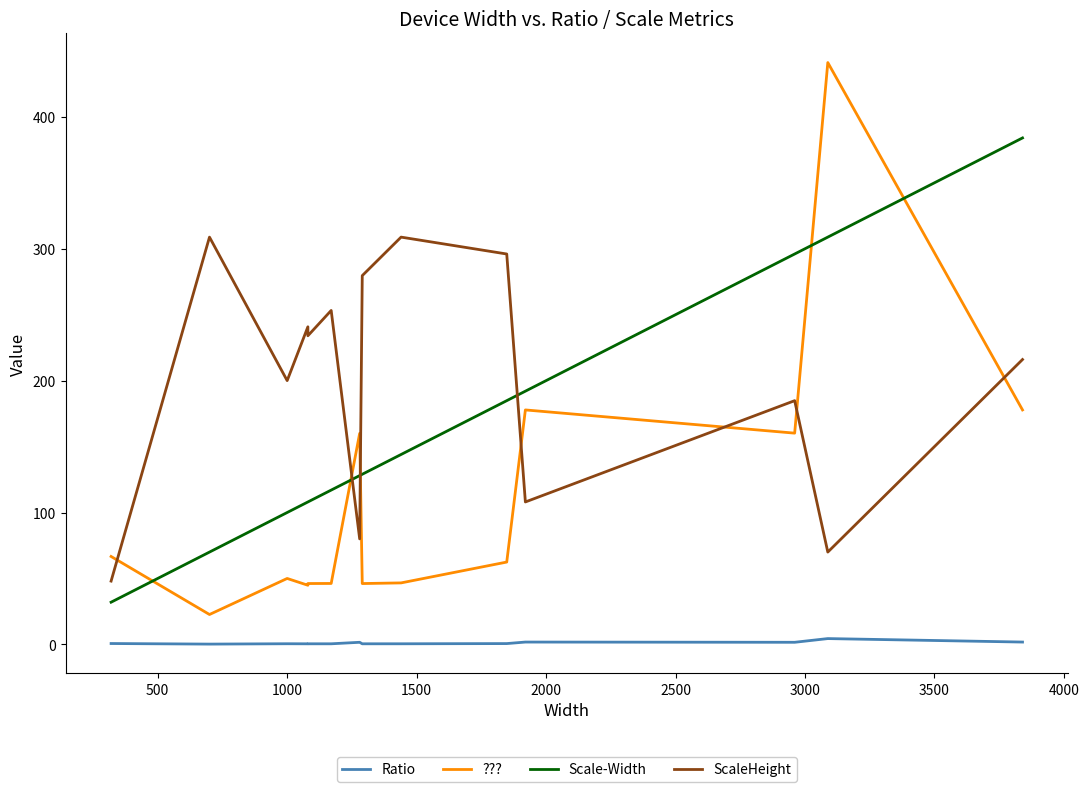

What is the lowest value of the ??? series?

22.7